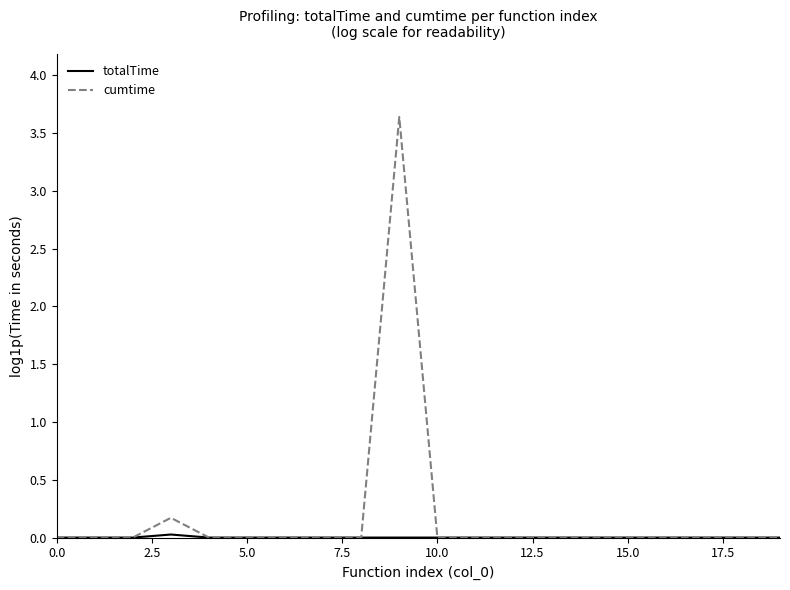

What is the maximum value shown in the chart?

3.6